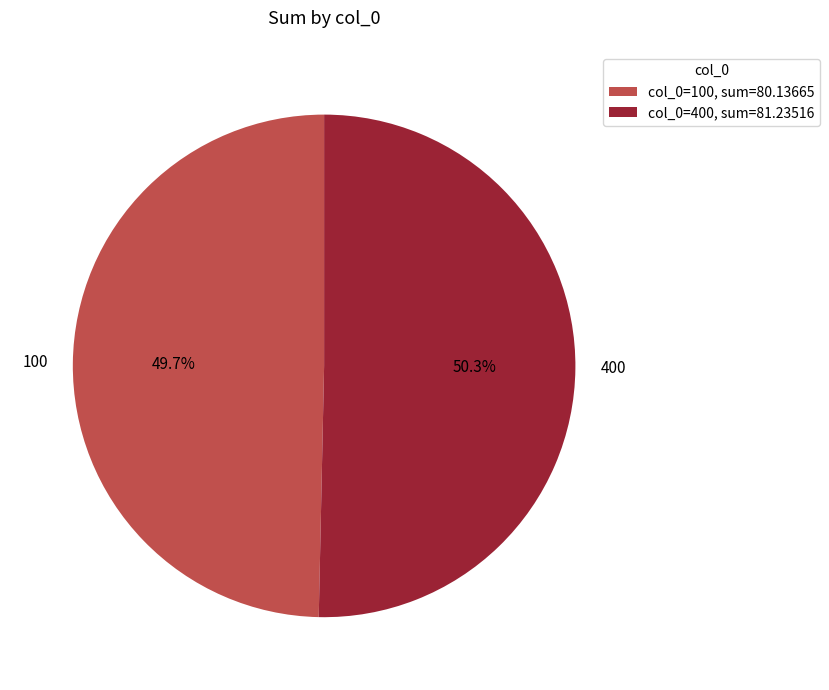

To the nearest percent, what percentage of the pie is 400?

50%